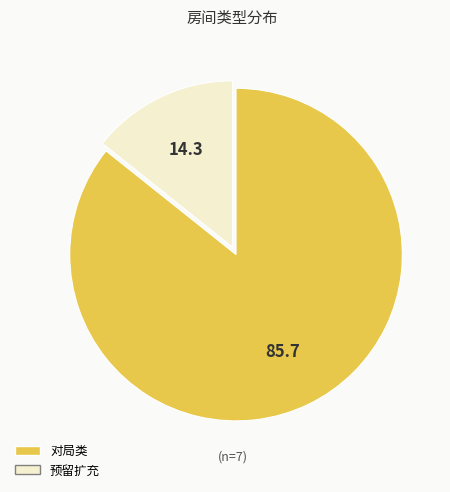

Count the number of slices in the pie.

2